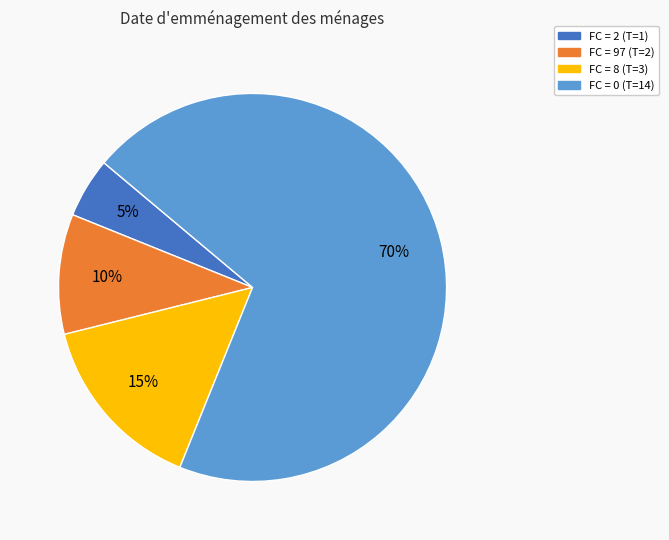

To the nearest percent, what is the difference between the largest and smallest slice percentages?

65%